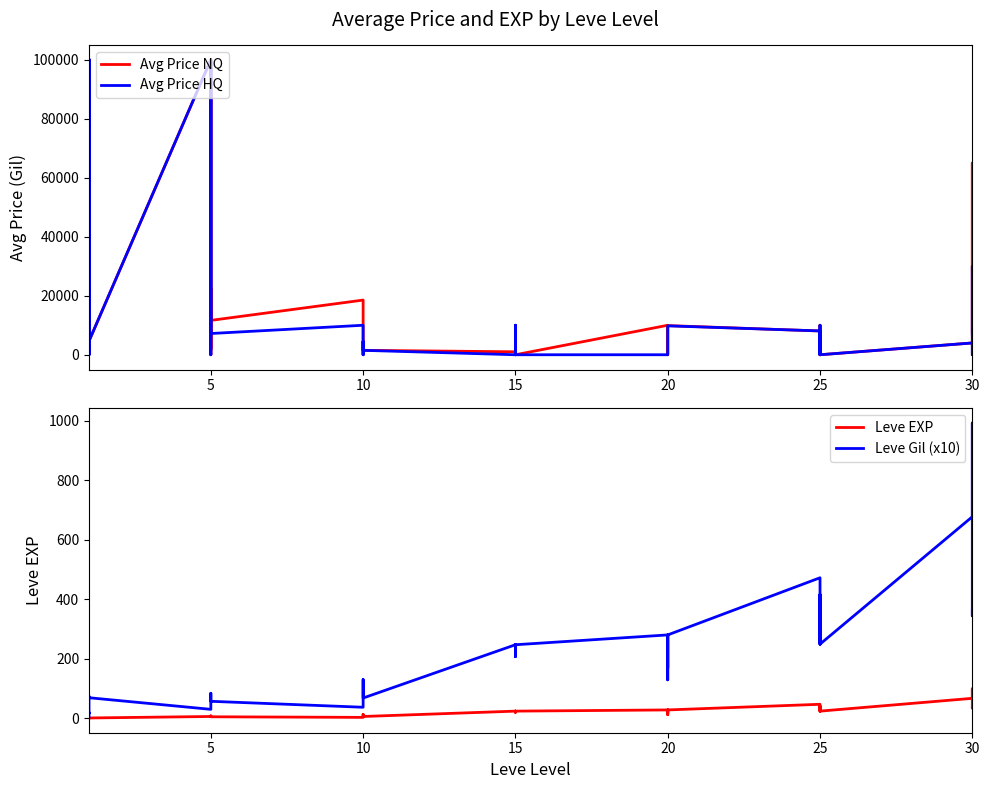

What is the total value across all series at 15?

1271.0